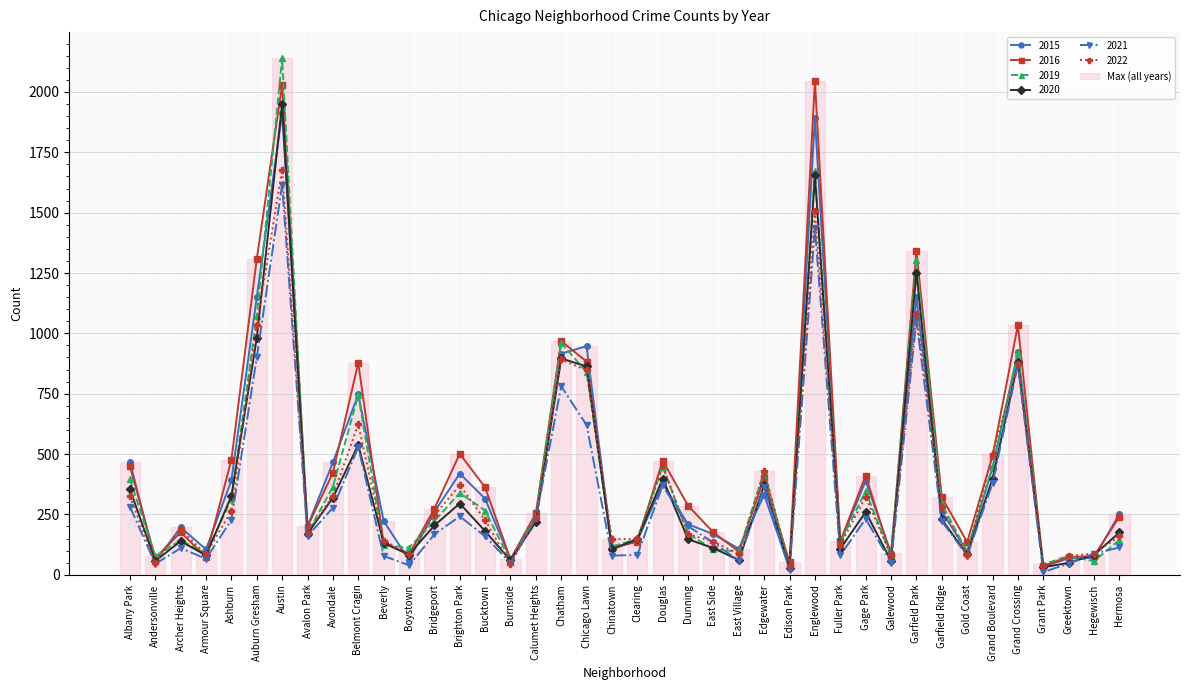

What position from the left is Chinatown?

20